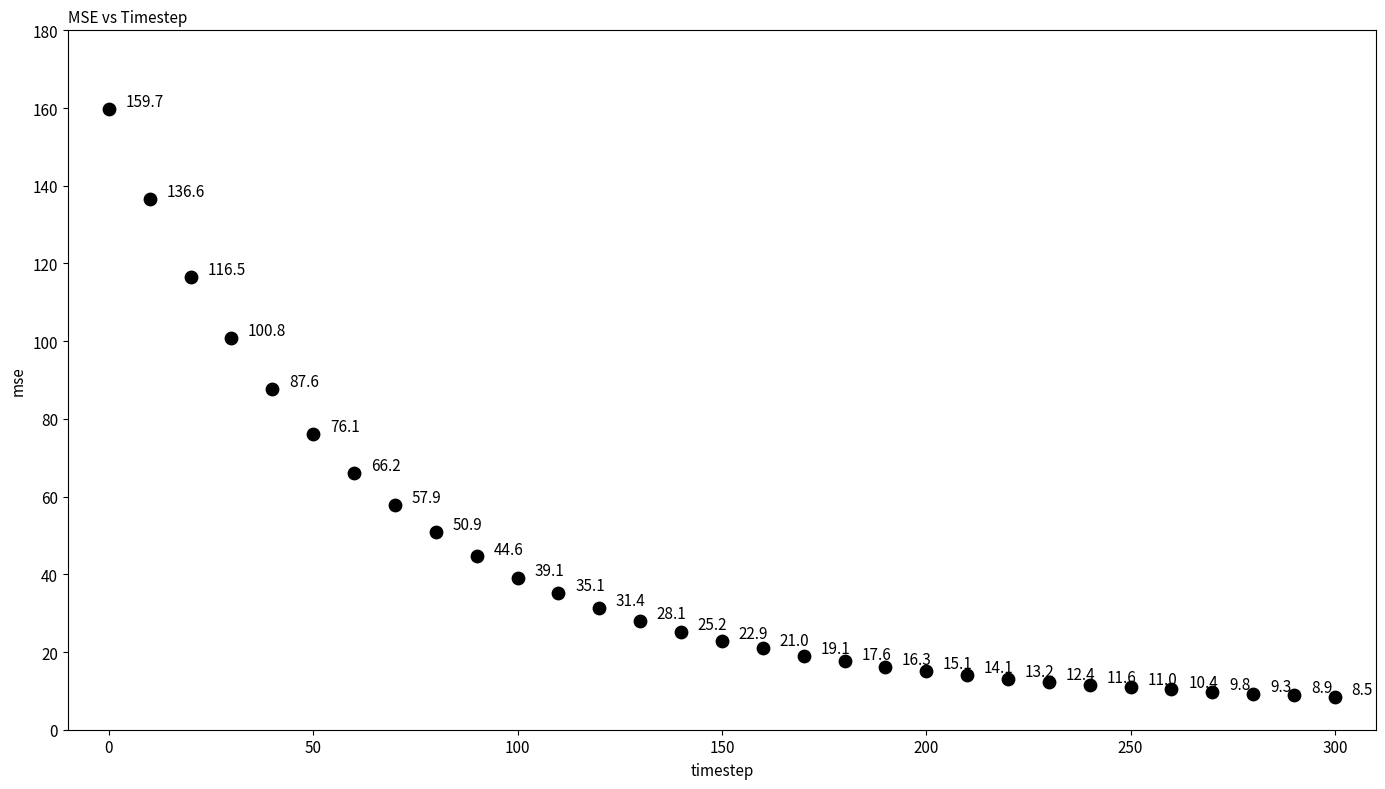

What Y value in the scatter plot is closest to 84?

87.6